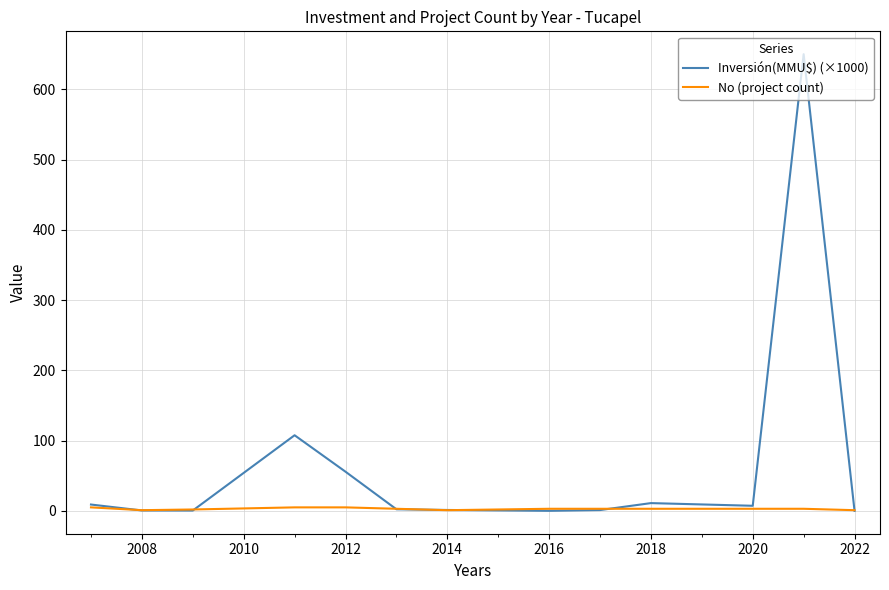

Which series has the largest total across all categories?

Inversión(MMU$) (×1000)